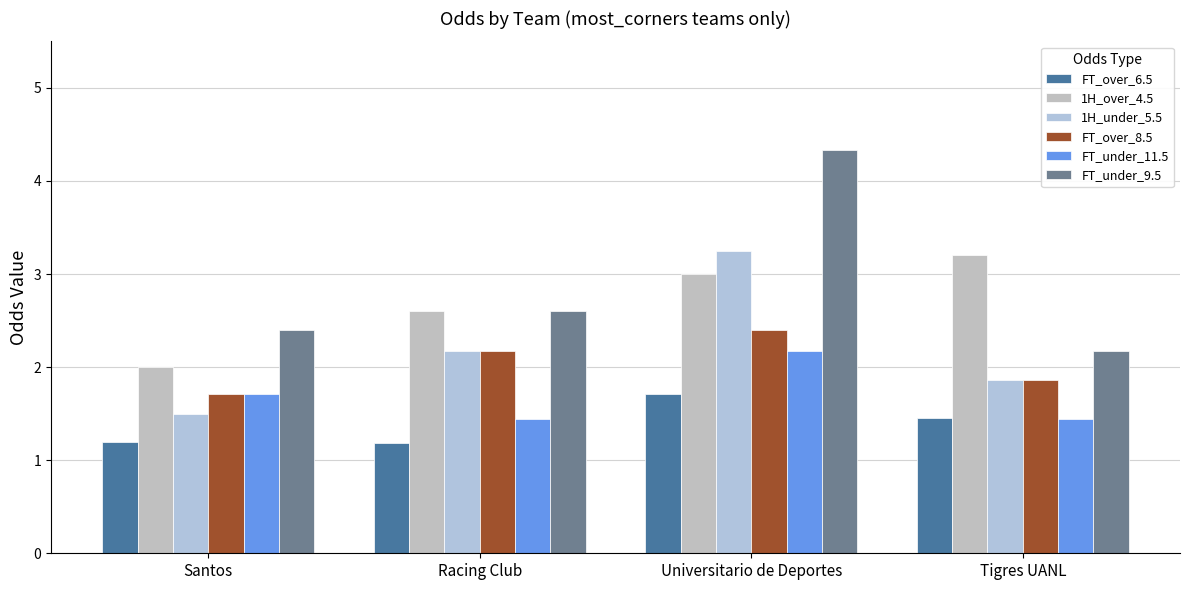

What is the difference between the maximum and minimum values in the FT_under_11.5 series?

0.7